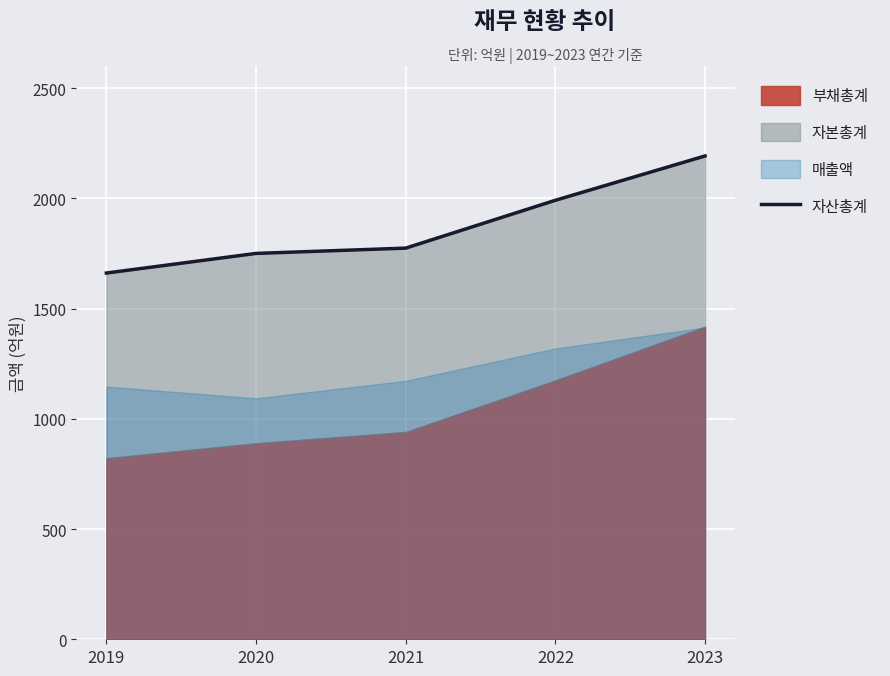

What is the average value?

1874